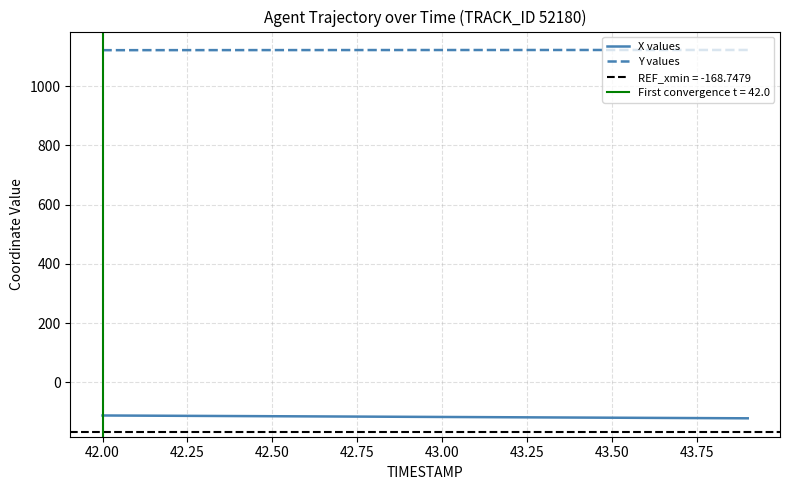

Is it true that Y values equals 1790.0 at 42.00?

False